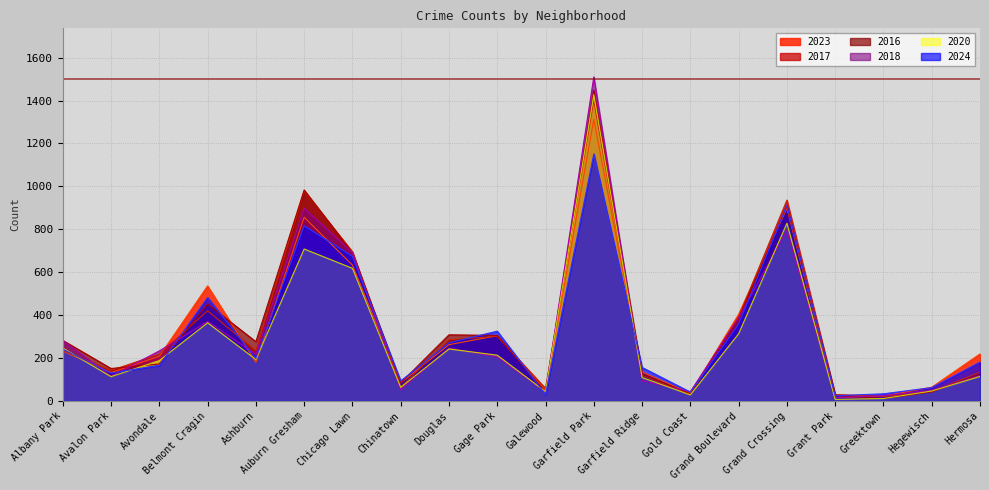

At which category is the sum across all series the highest?

Garfield Park